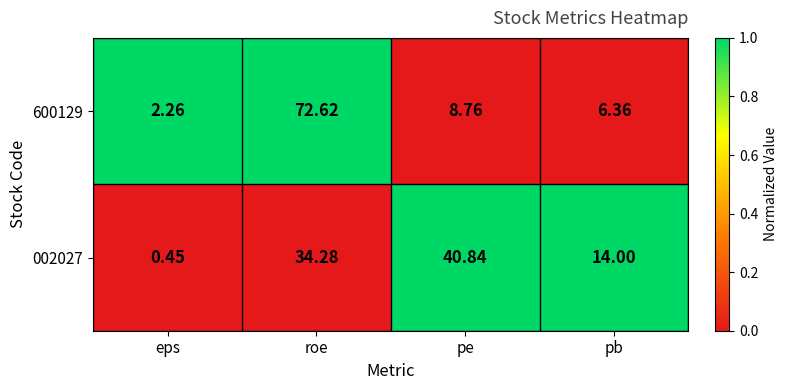

Rank the series at eps from highest to lowest value.

600129, 002027